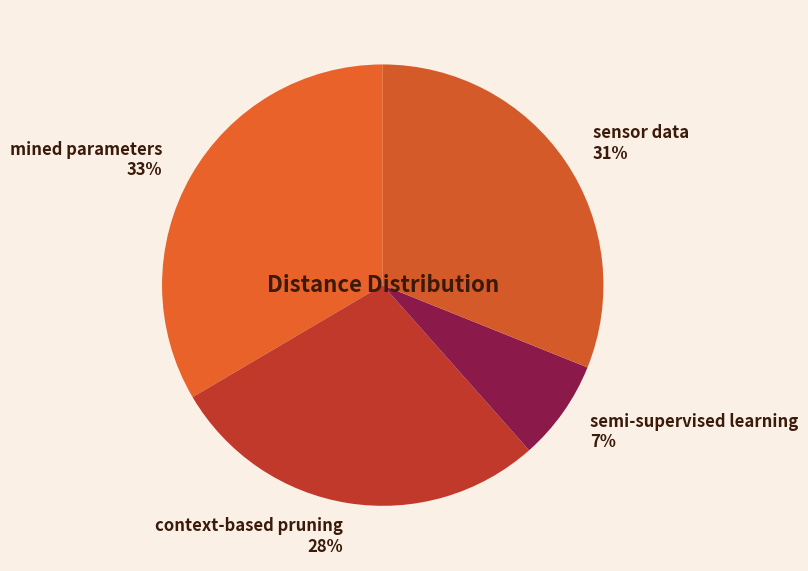

Rank the categories by value from lowest to highest.

semi-supervised learning, context-based pruning, sensor data, mined parameters